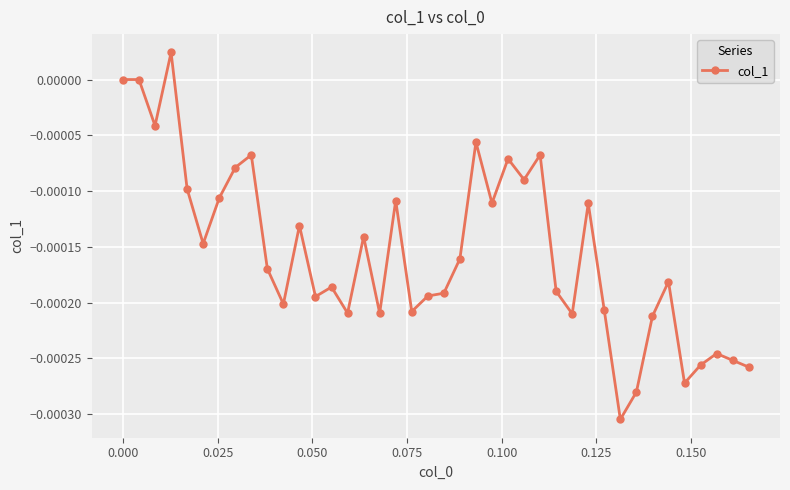

True or false: there are more than 2 points higher than both neighbors.

True